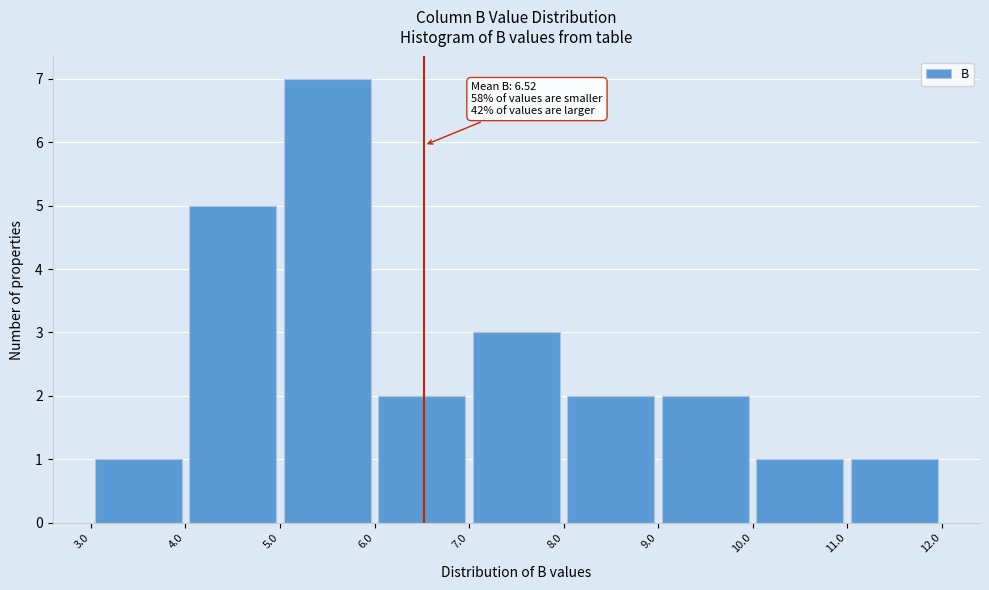

Over which range of the x-axis is the bar tallest?

5.0 to 6.0